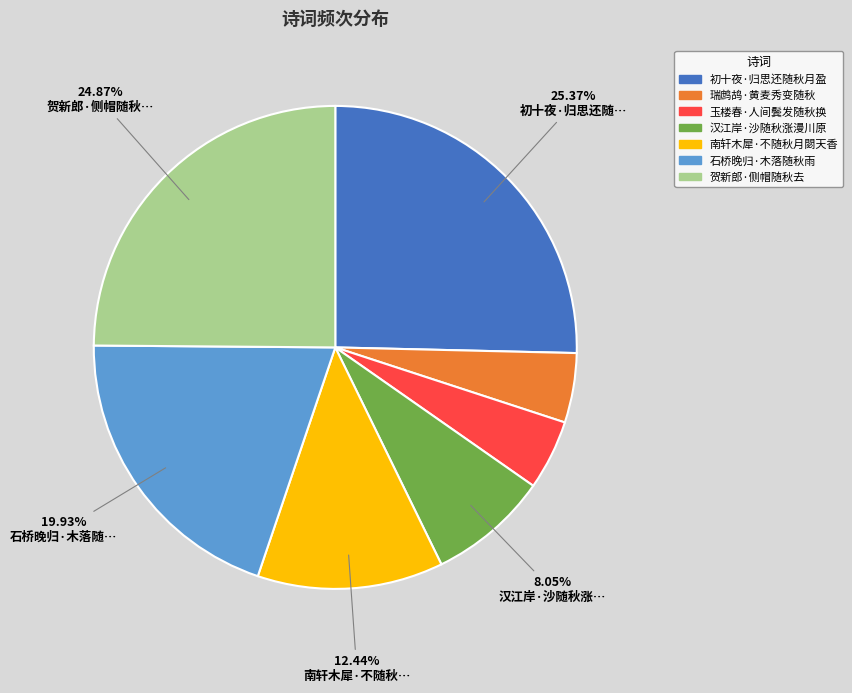

Approximately how many times larger is the value at 石桥晚归·木落随秋雨 compared to 瑞鹧鸪·黄麦秀变随秋?

4.3